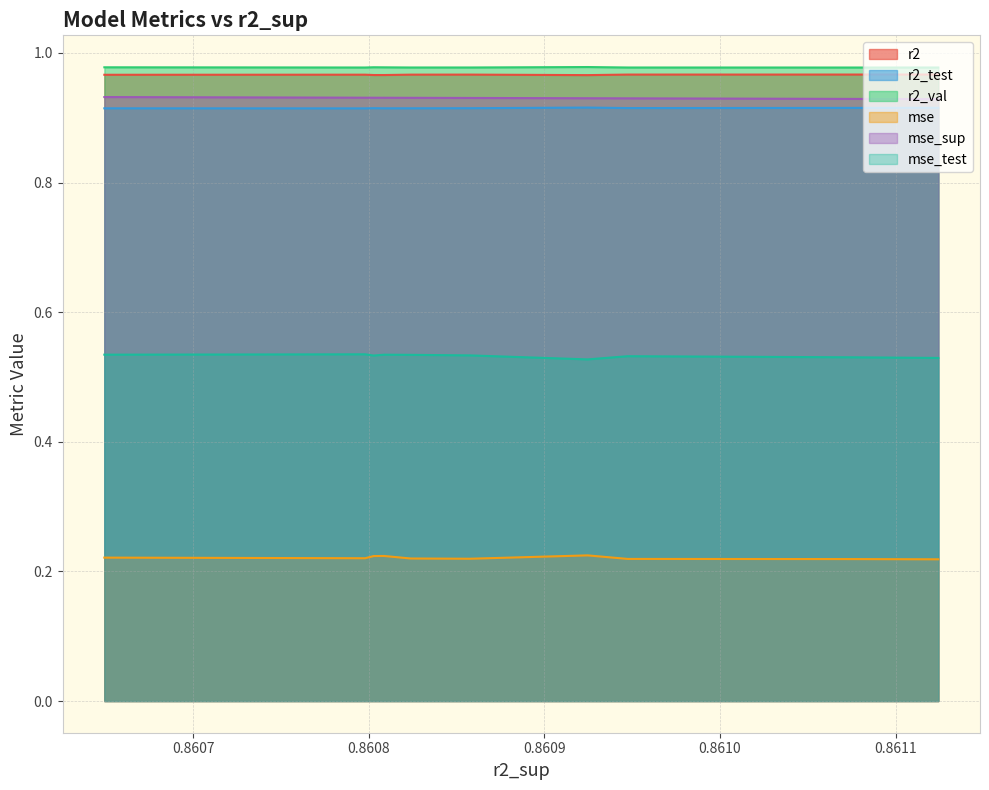

Which category has the highest value in the r2 series?

0.8611243023897528